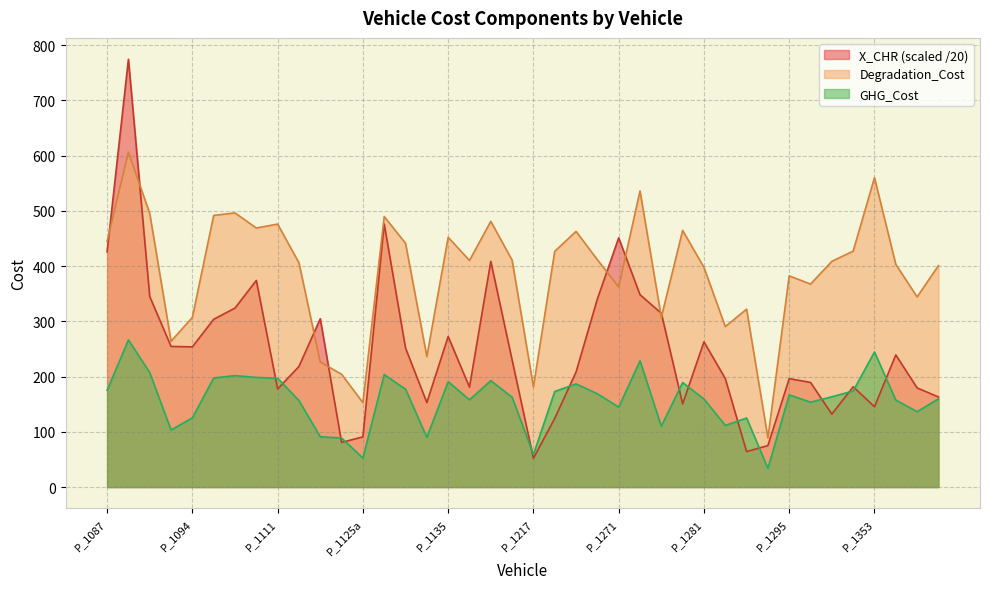

At which label is Degradation_Cost closest to 347?

P_1367